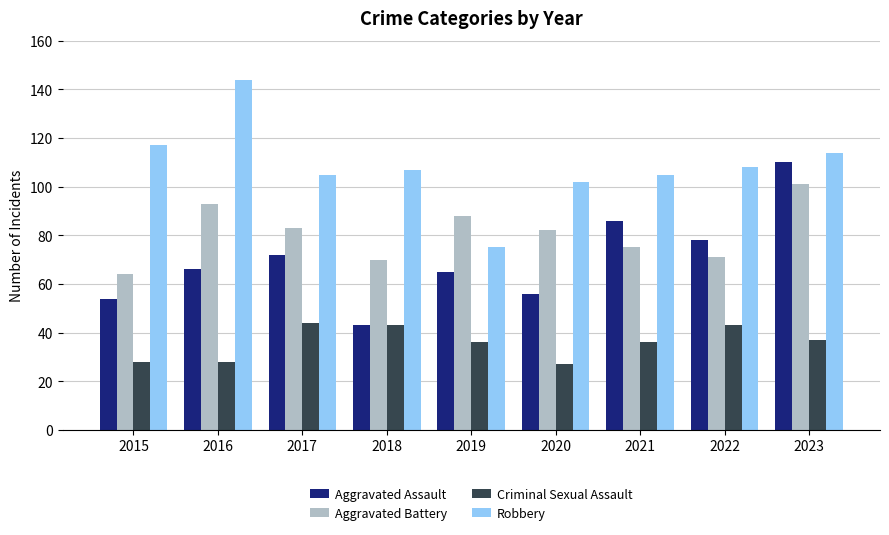

The Aggravated Assault series shows 32 at 2021. True or false?

False